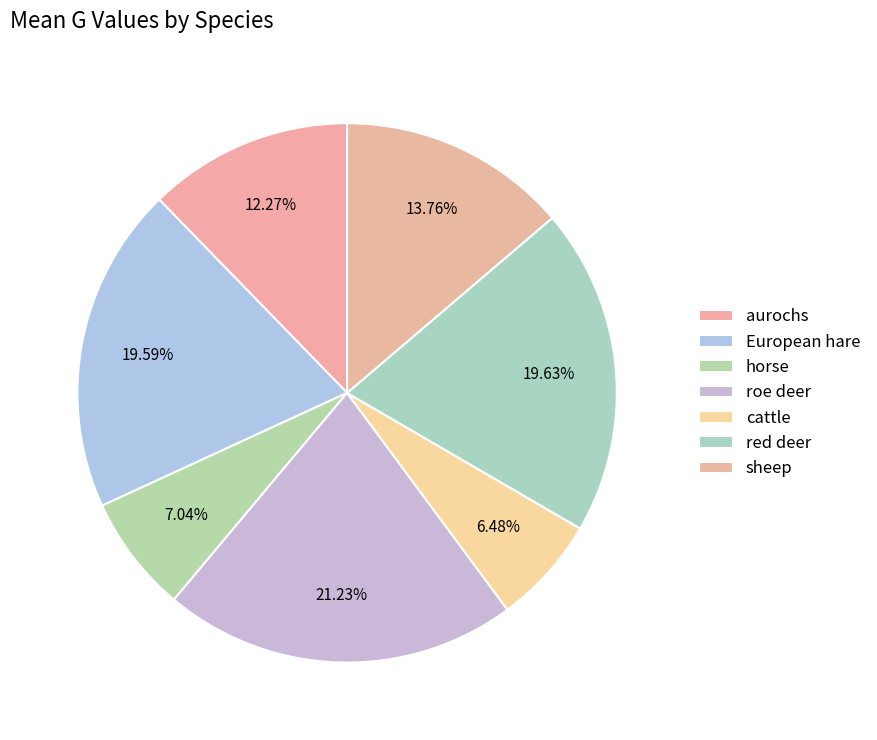

How many segments does this pie chart have?

7